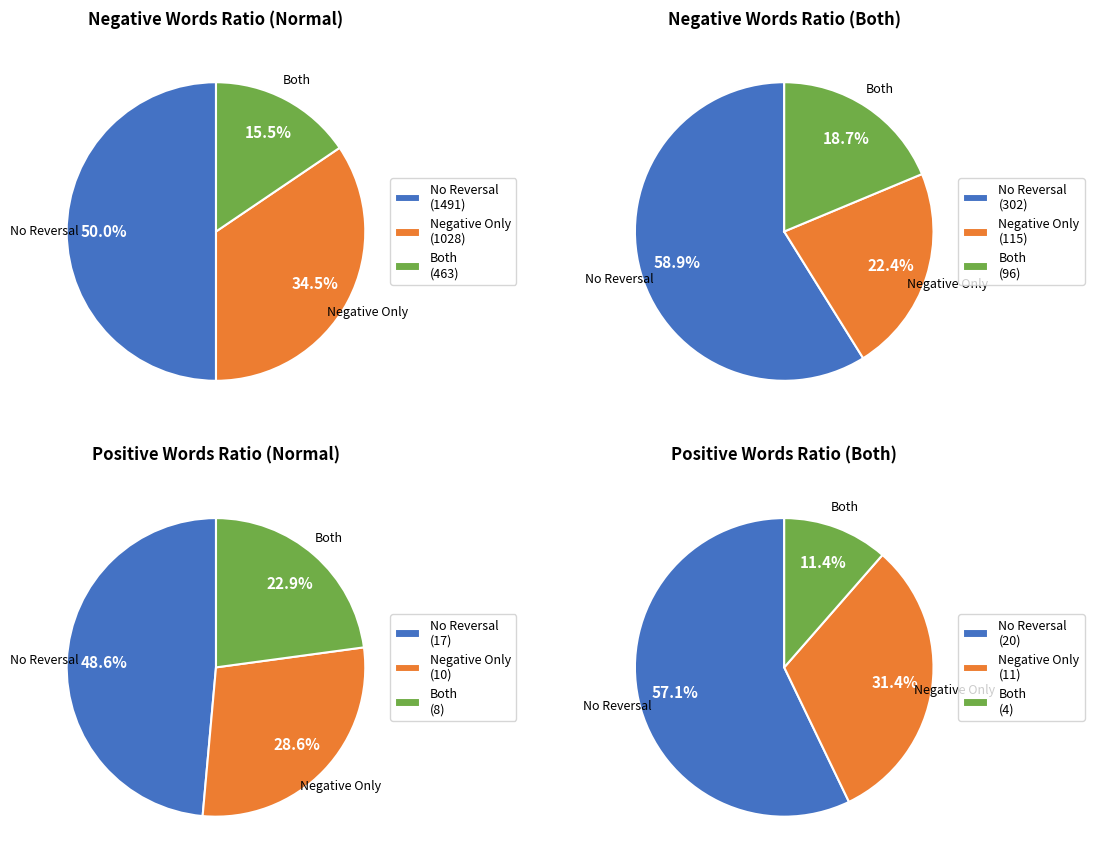

Does any single category account for the majority?

No